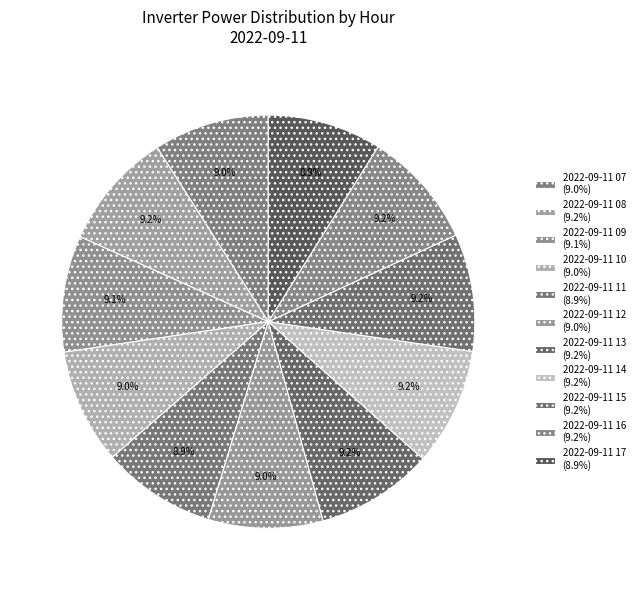

How many segments does this pie chart have?

11